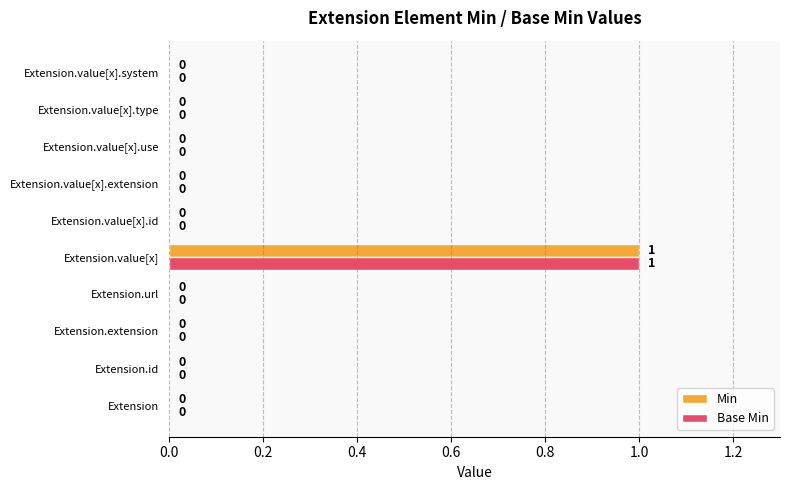

What are all the series names shown in the legend?

Min, Base Min